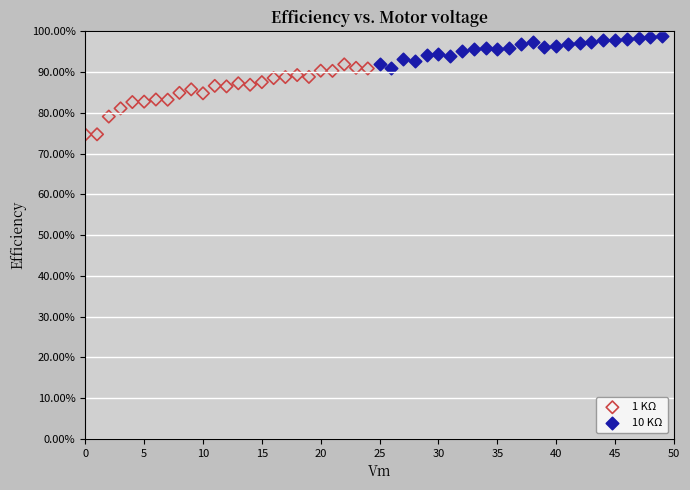

Which series reaches the maximum Y coordinate?

10 KΩ